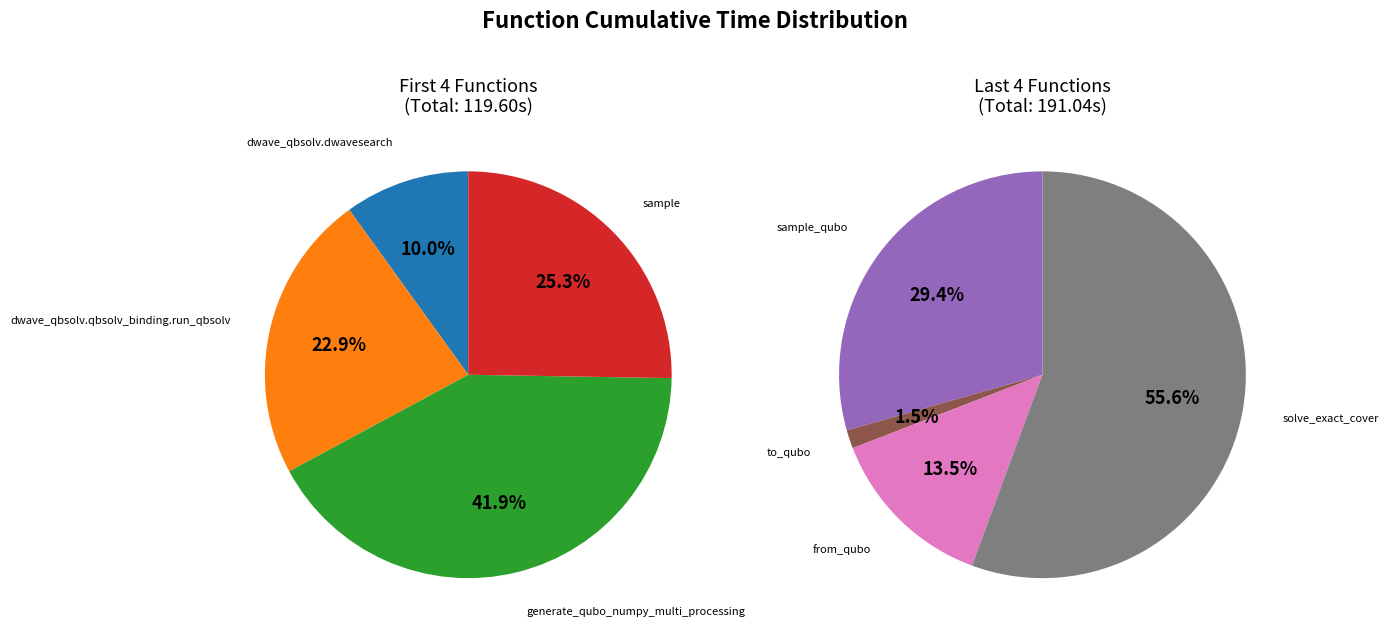

How much of the chart is everything except dwave_qbsolv.dwavesearch?

96.2%